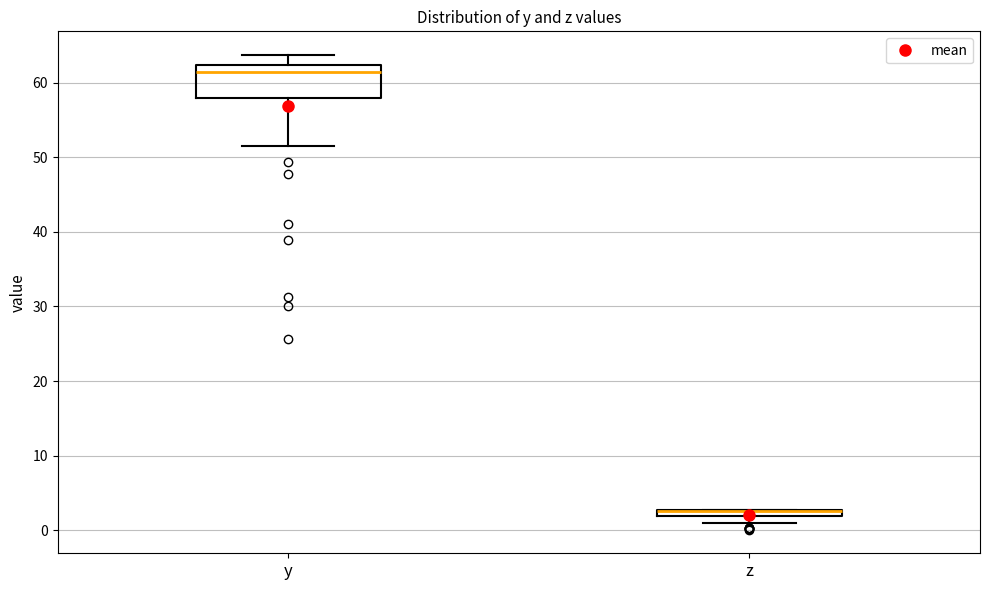

Comparing the boxes themselves (not the whiskers), which one is the tallest?

y